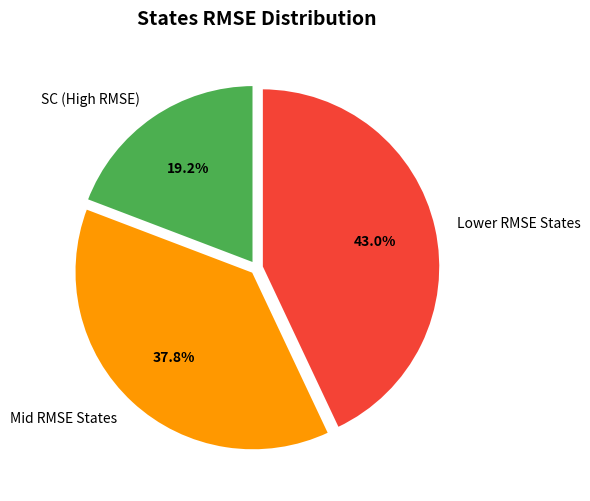

Which category has the biggest portion of the pie?

Lower RMSE States